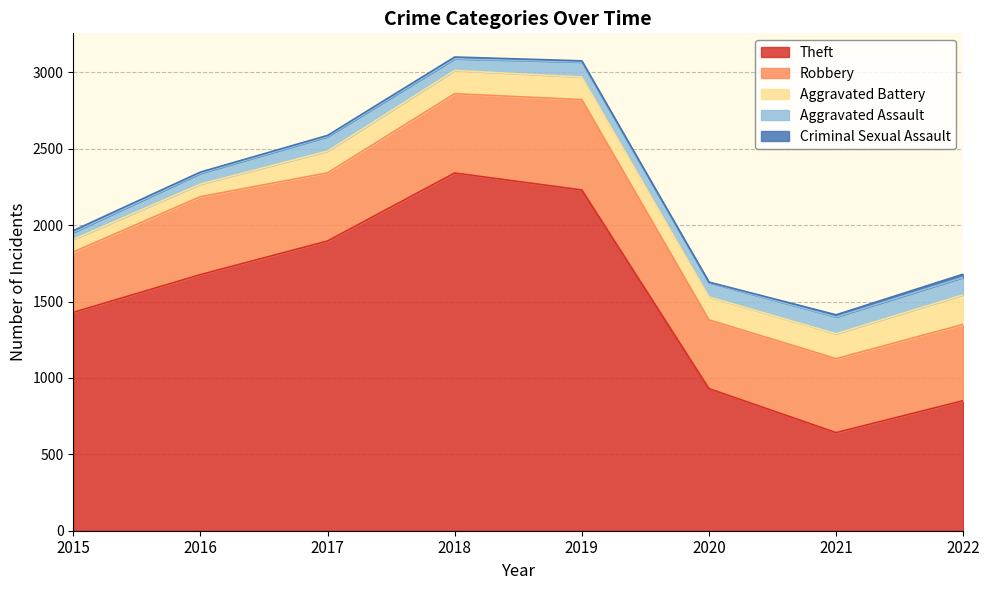

What is the approximate value of Aggravated Assault at 2021, to the nearest 5?

110